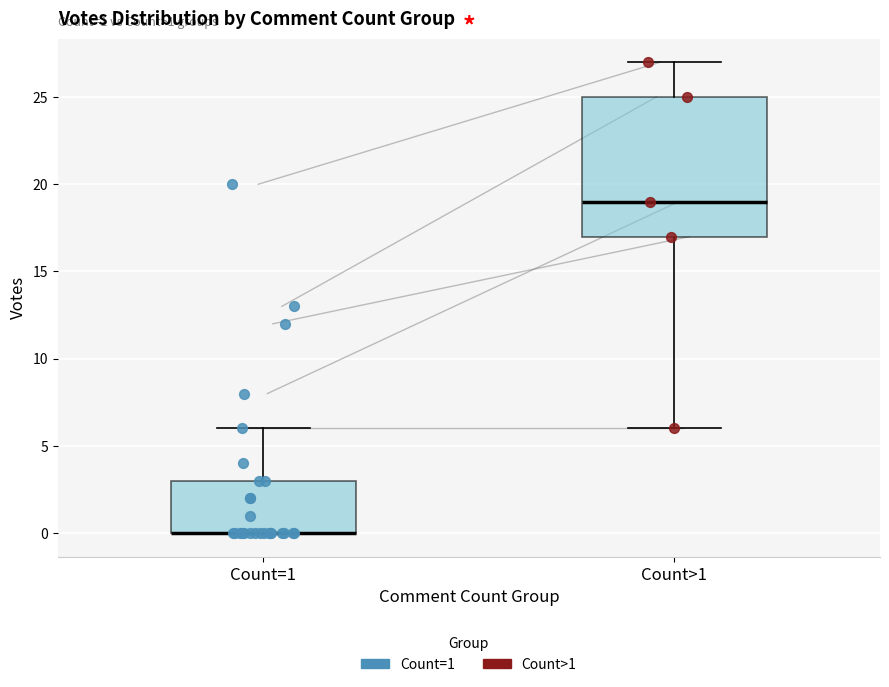

Comparing the boxes themselves (not the whiskers), which one is the tallest?

Count>1